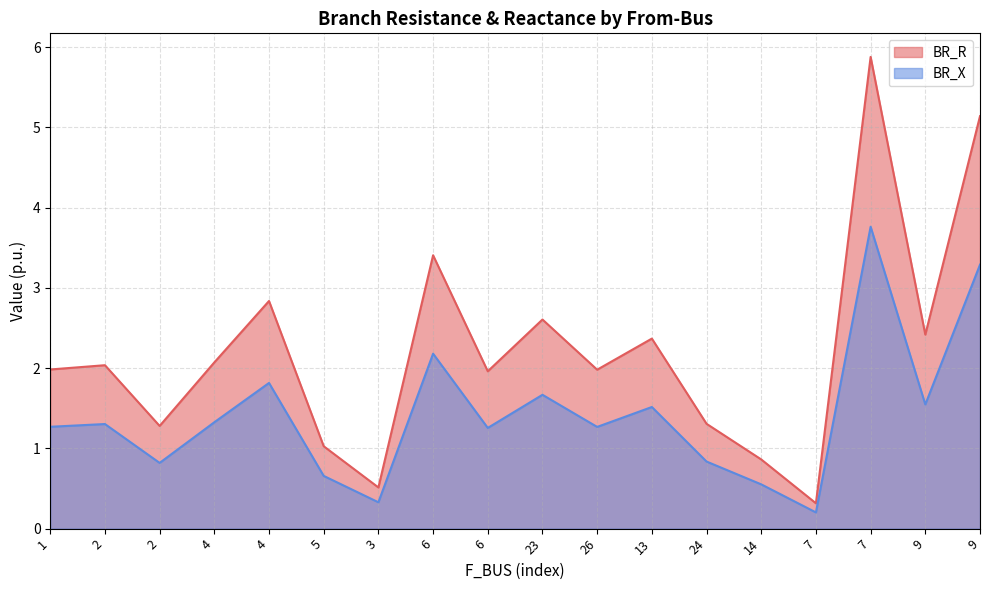

What is the highest value of the BR_R series?

5.9